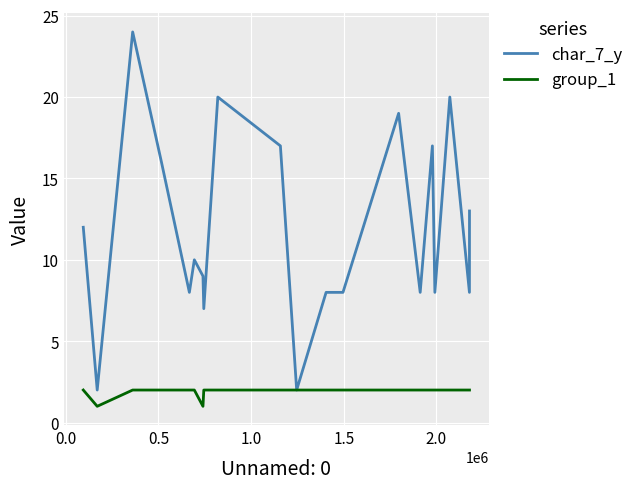

What is the smallest value displayed?

1